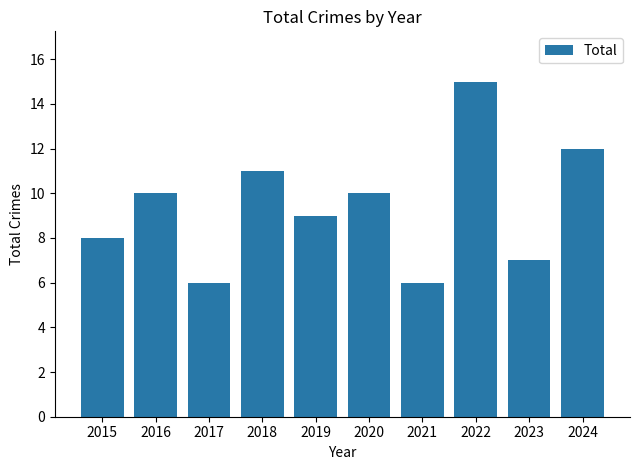

What is the value of the 2nd bar from the left?

10